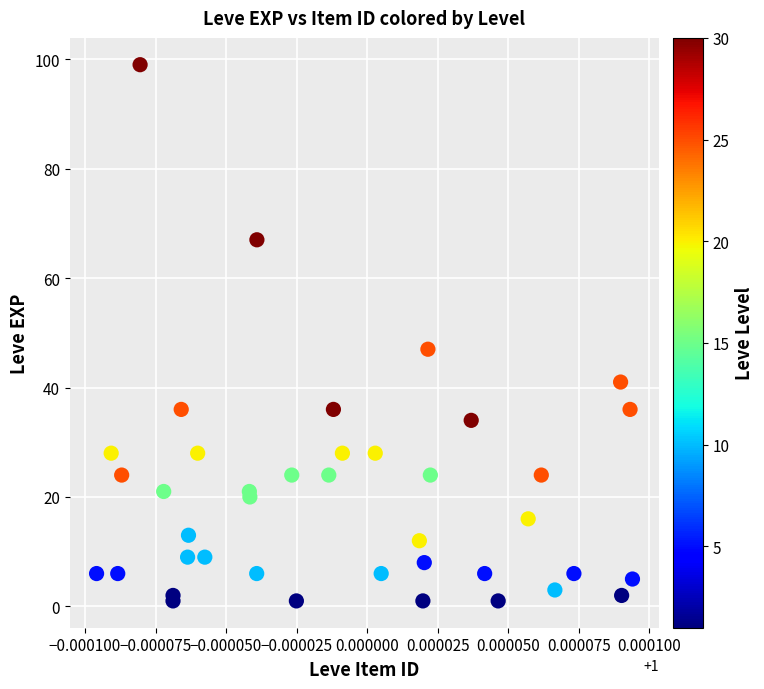

What Y value in the scatter plot is closest to 50?

47